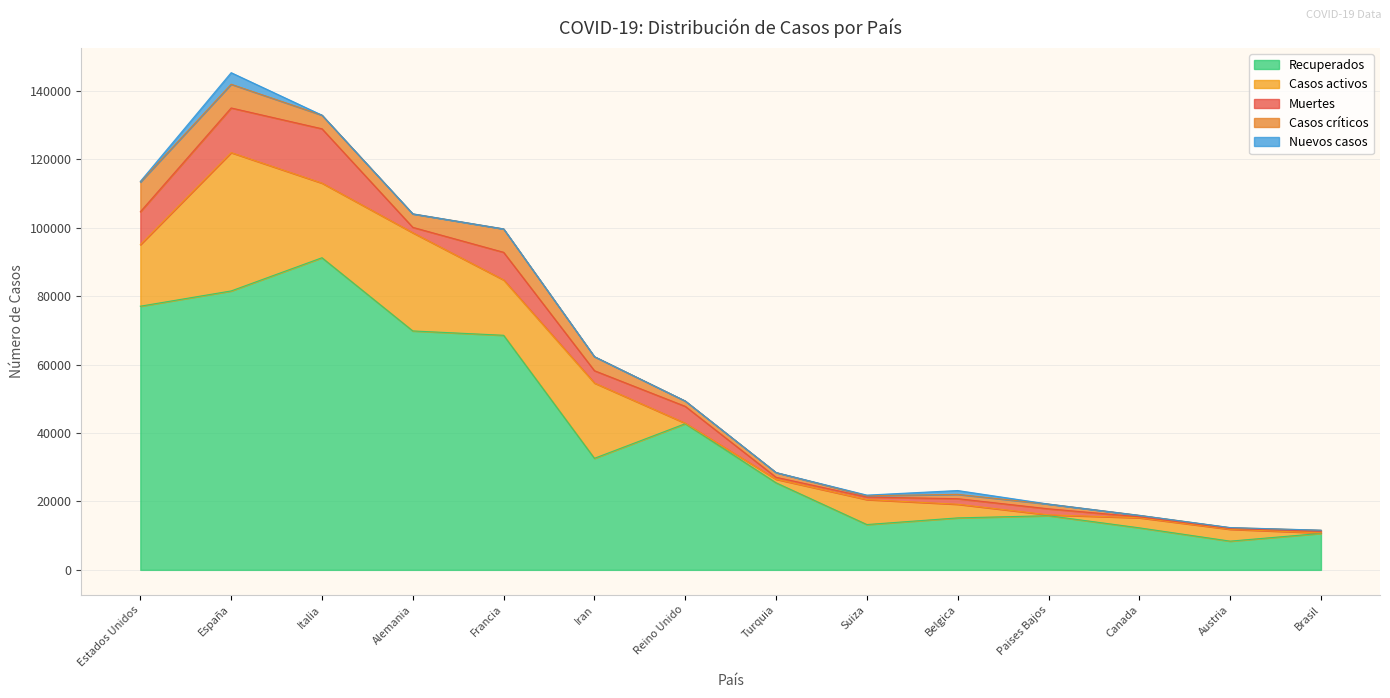

What position from the right is Reino Unido?

8